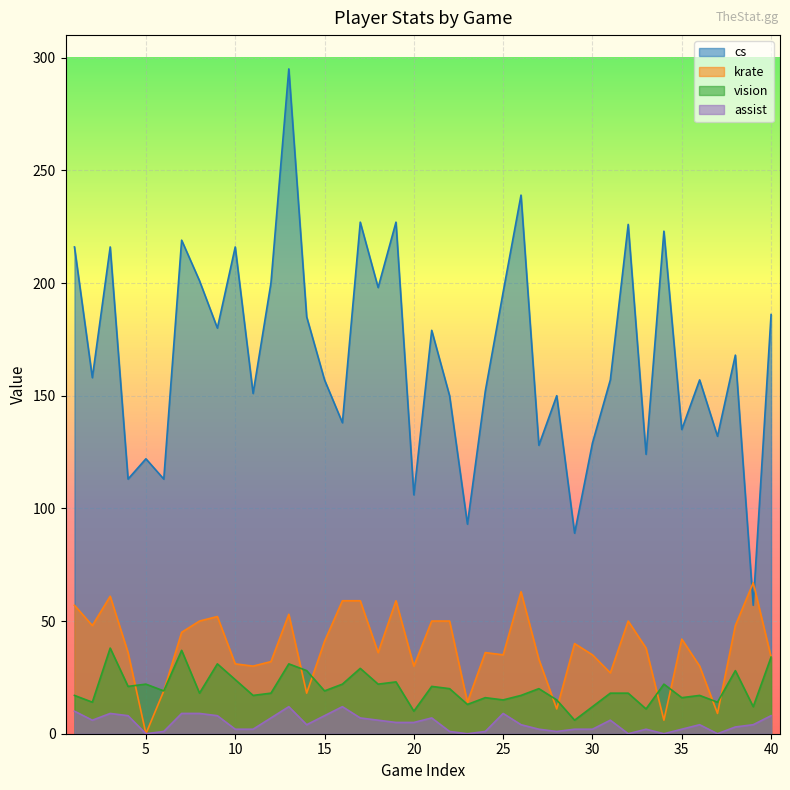

Which series has the largest range (max minus min)?

cs